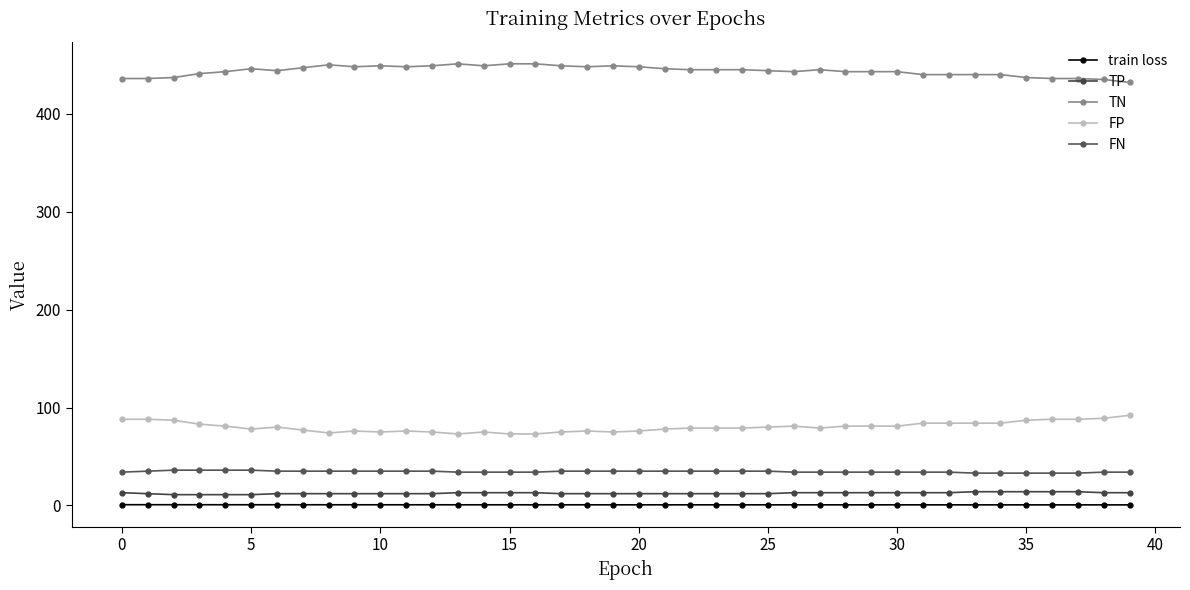

True or false: FN has more than 0 interior local peaks.

False